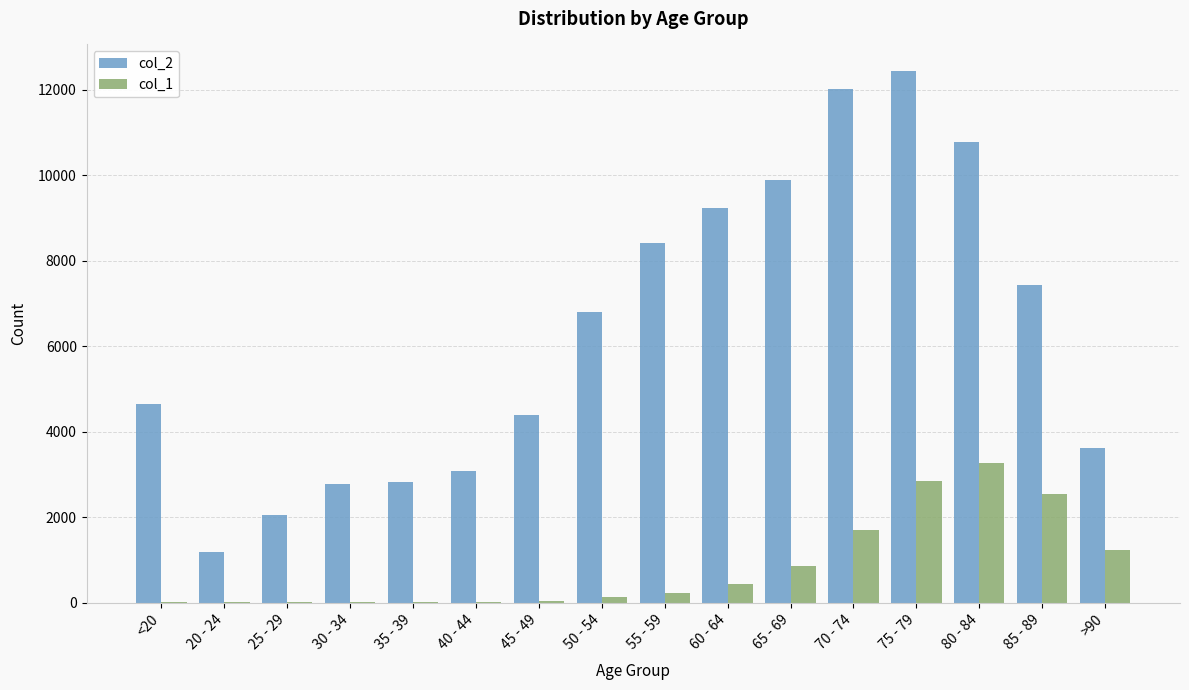

Which series has the widest spread of values?

col_2